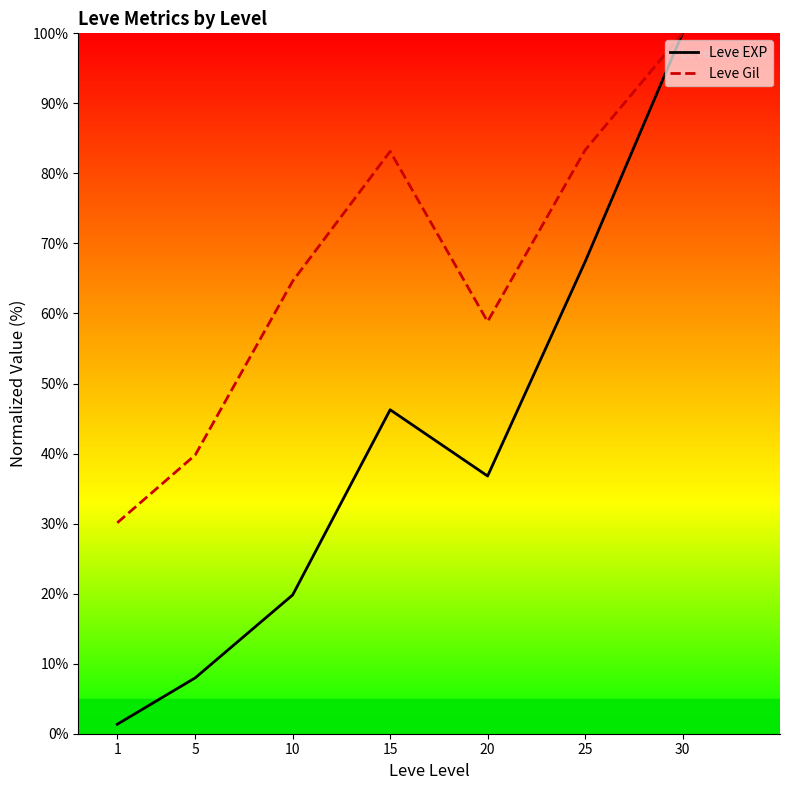

Reading left to right, extract all data points from this chart.

Leve EXP: 1.4	8.0	19.8	46.3	36.8	67.4	100.0
Leve Gil: 30.1	39.8	64.6	83.1	58.8	83.3	100.0